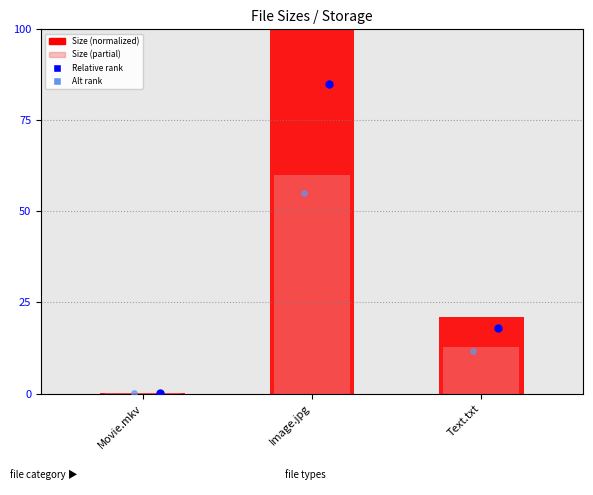

What is the total value across all series at Image.jpg?

300.0